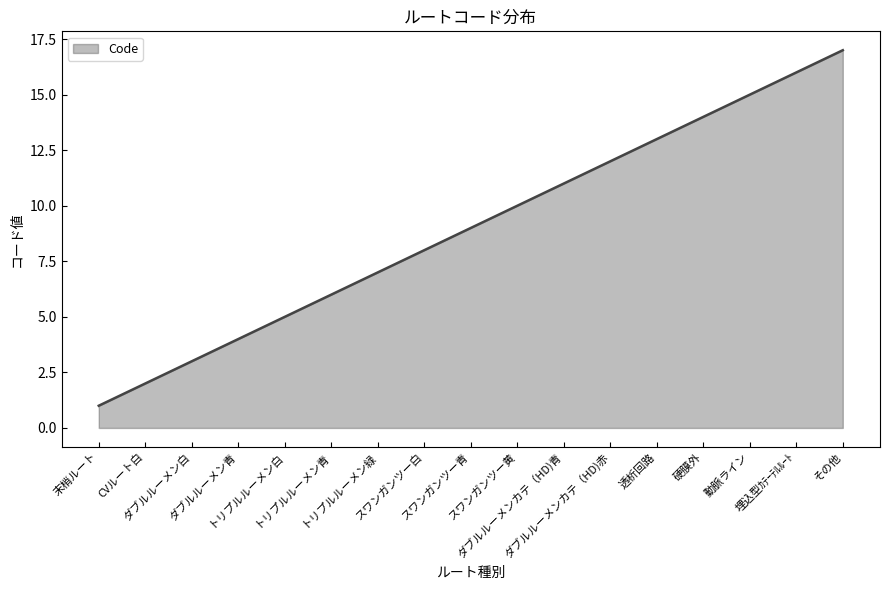

How many series are shown in this chart?

1